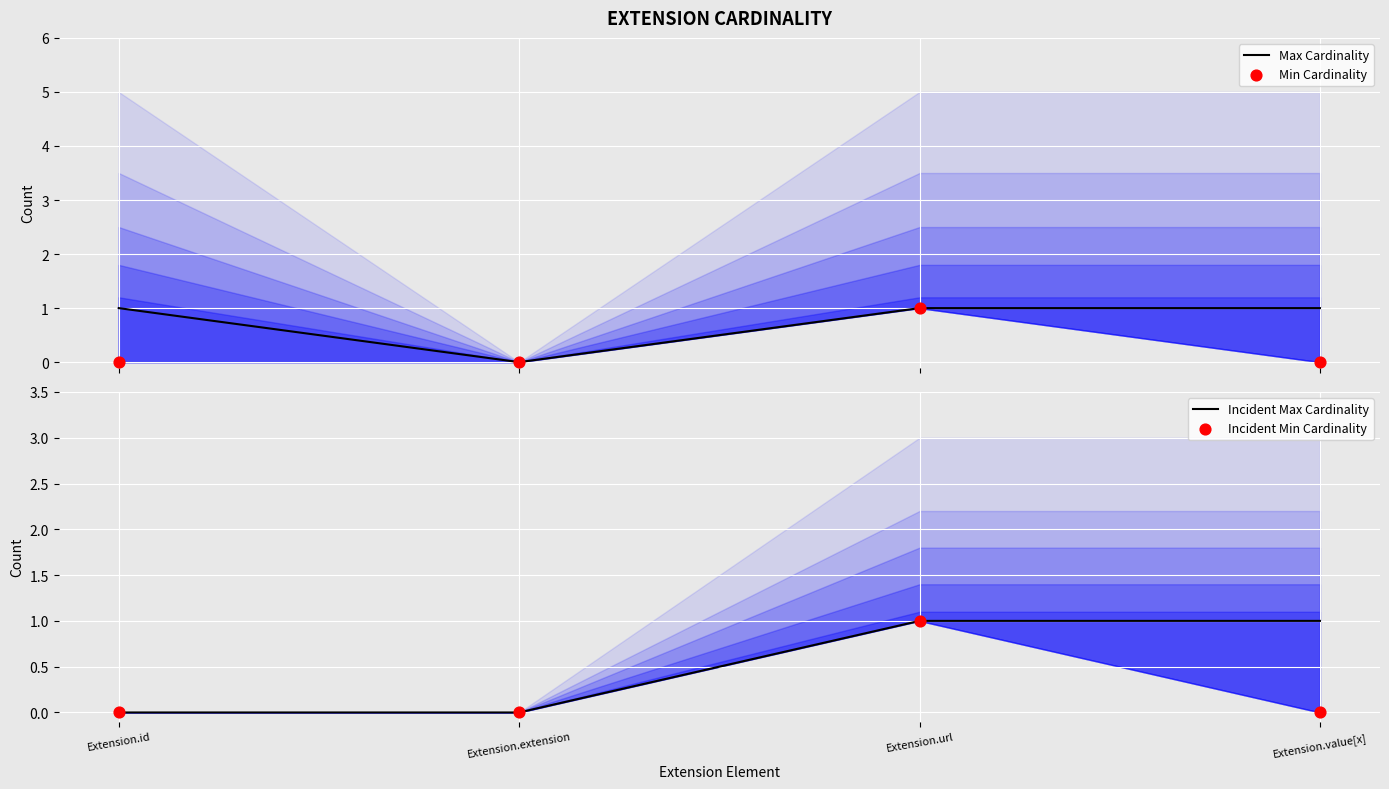

At which category is the sum across all series the highest?

Extension.url